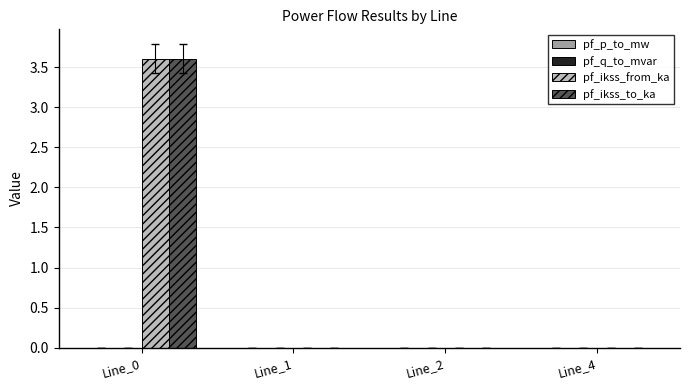

The value of pf_ikss_to_ka at Line_0 is 5.3. True or false?

False